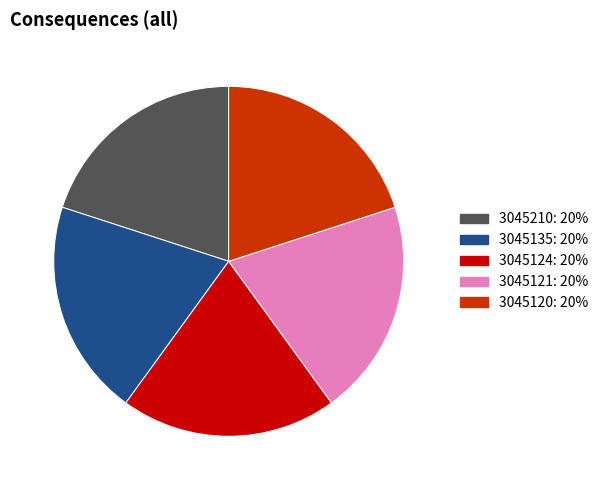

Count the number of slices in the pie.

5